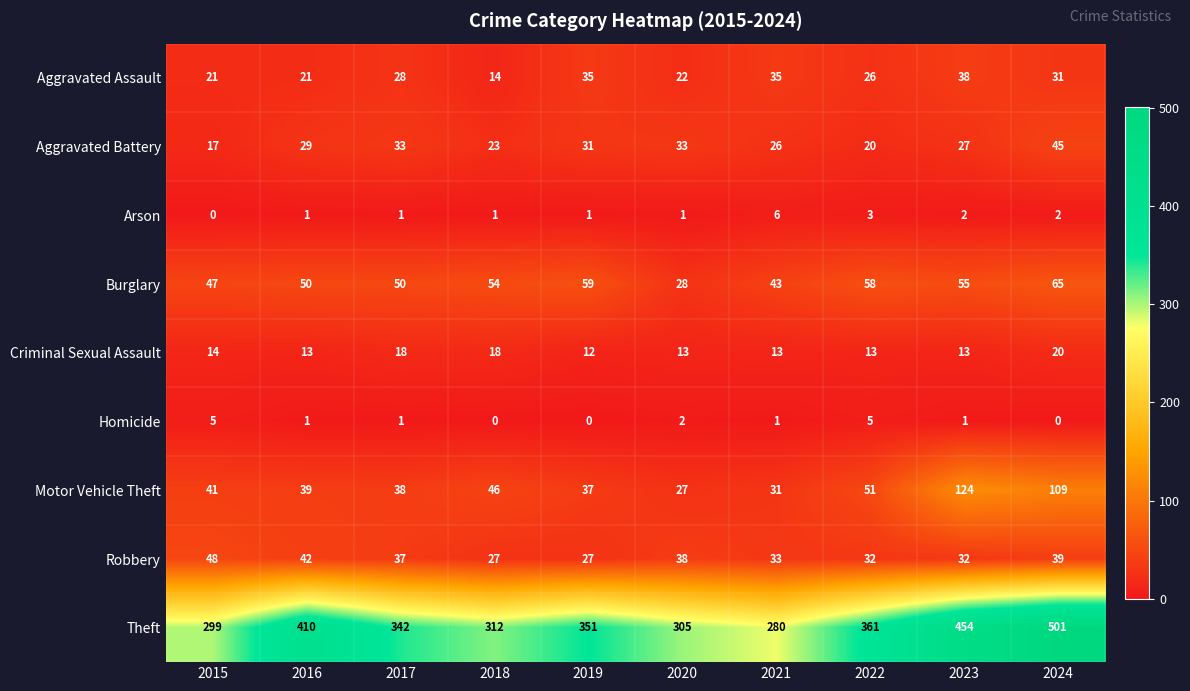

What is the difference between the maximum and minimum values in the Motor Vehicle Theft series?

97